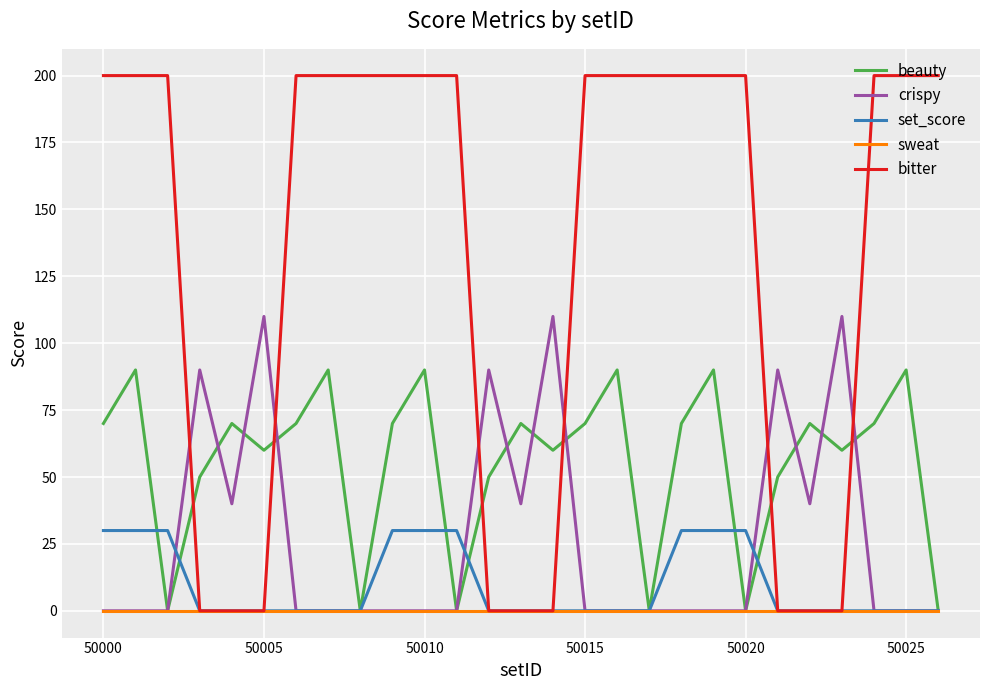

Which series has the widest spread of values?

bitter